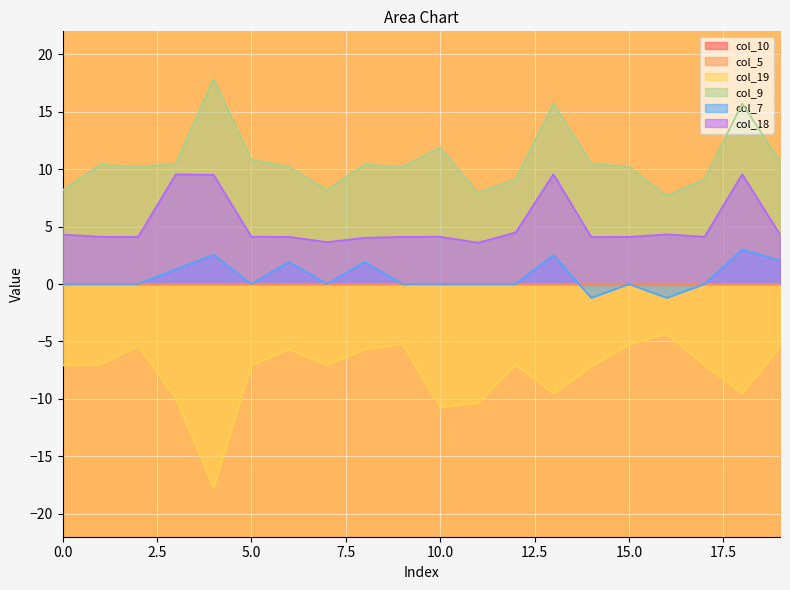

True or false: col_9 has a value of 10.8 at 5.0.

True